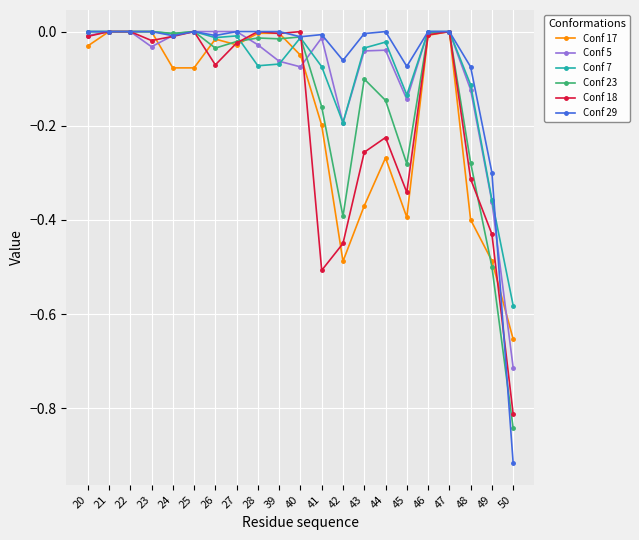

Which series has the widest spread of values?

Conf 29